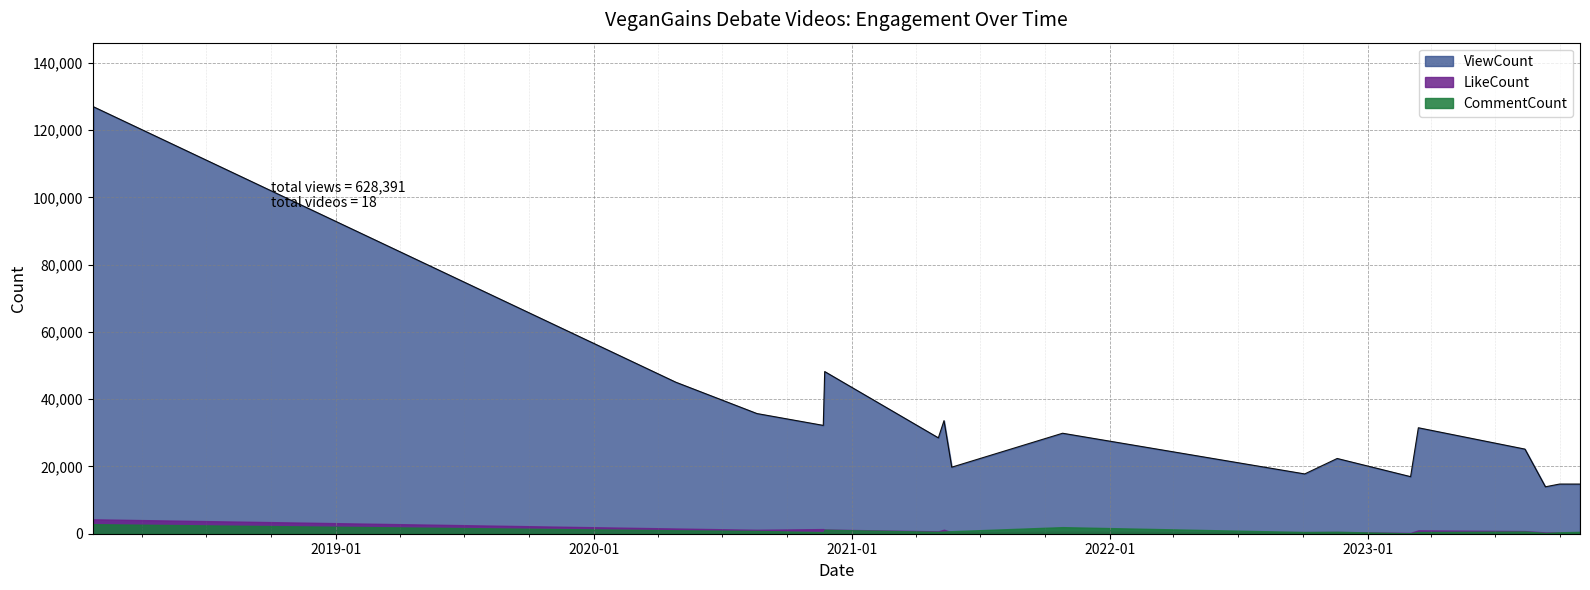

After their last crossing, which series has the higher values: LikeCount or CommentCount?

CommentCount